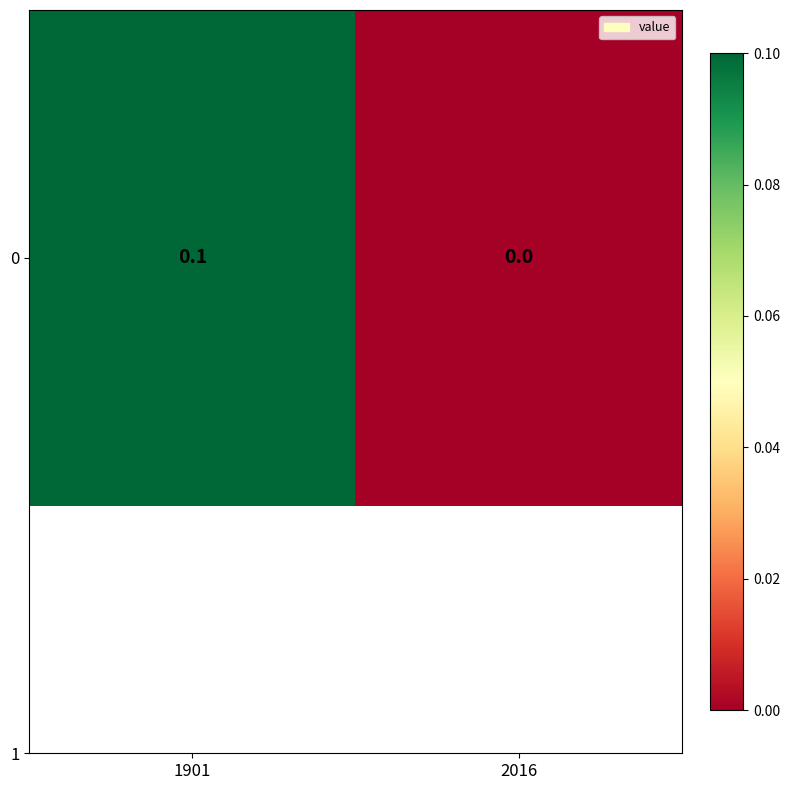

How many data points are above 0?

1